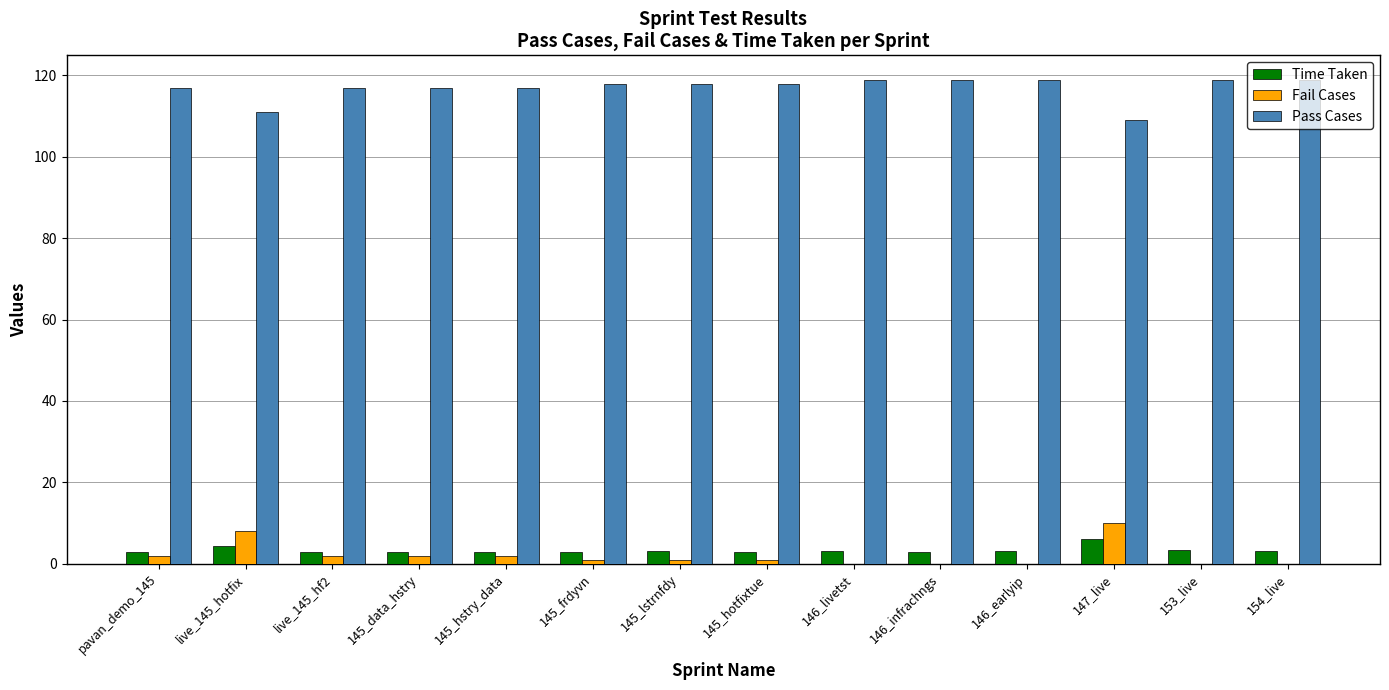

How many groups of bars are there?

14